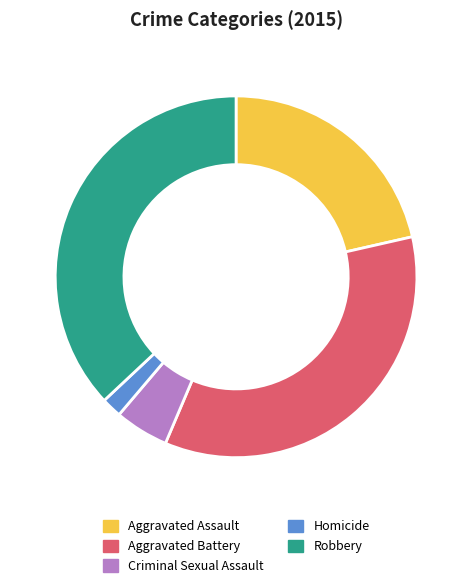

Count the number of slices in the pie.

5